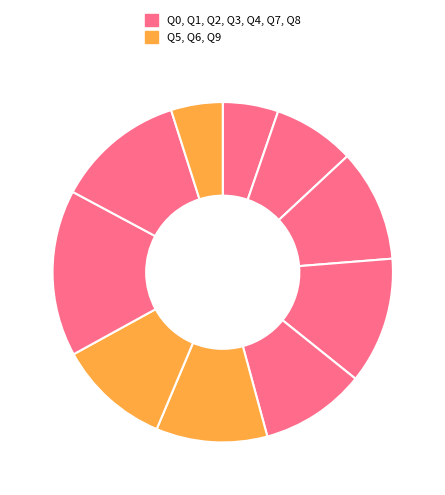

Rank the categories by value from lowest to highest.

Q9, Q0, Q1, Q4, Q5, Q6, Q2, Q3, Q8, Q7